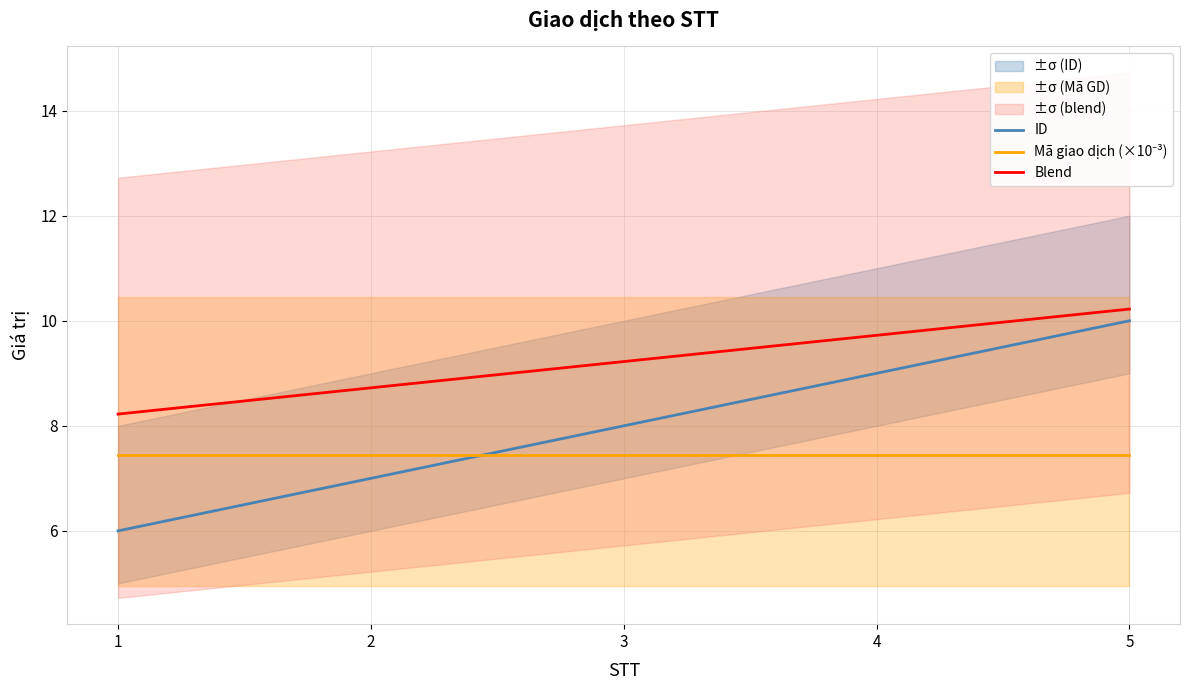

Read the Blend value at 5.

10.2